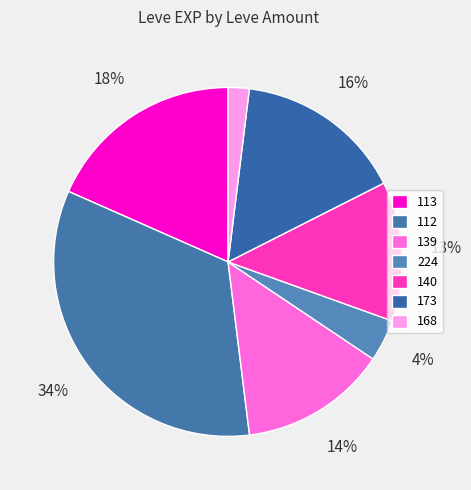

How many slices are in this pie chart?

7